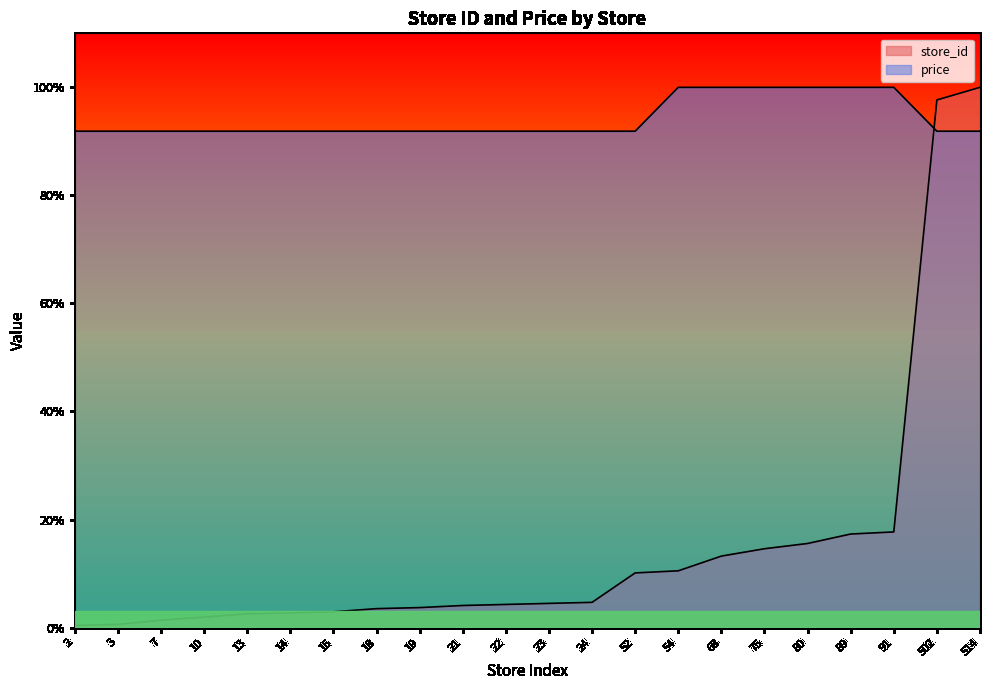

How many intersections are there between price and store_id?

1